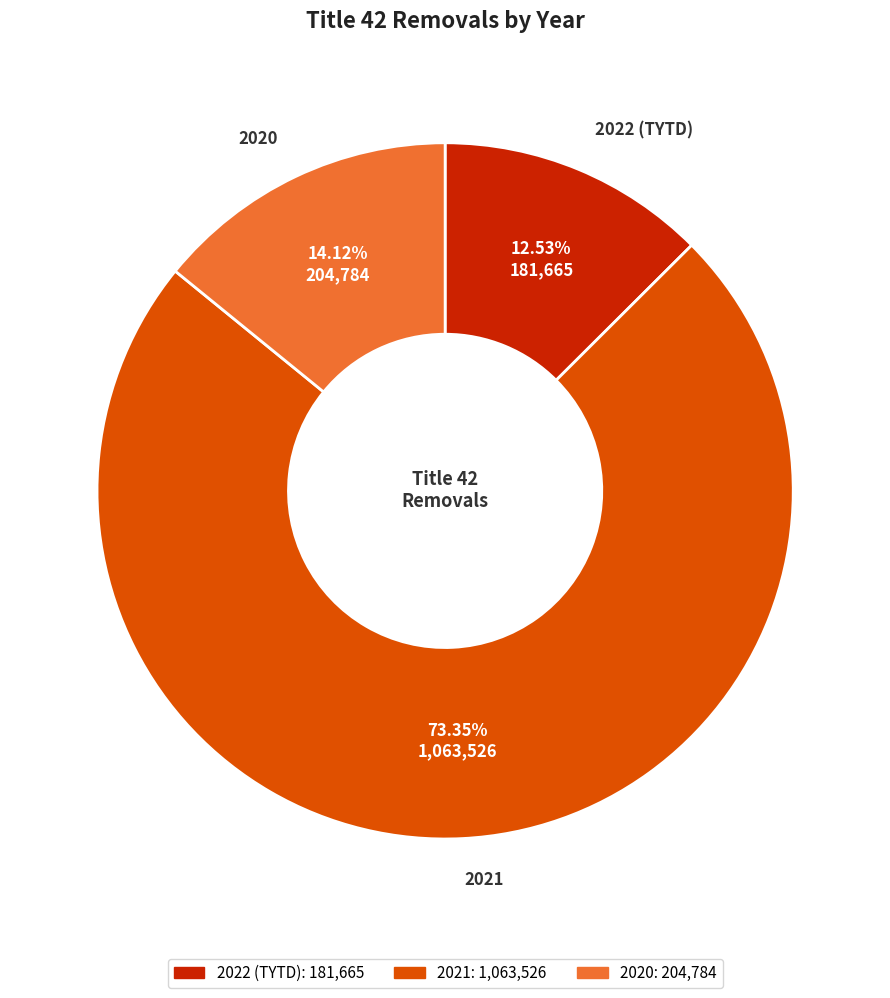

Approximately how many times larger is the value at 2022 (TYTD) compared to 2020?

0.9